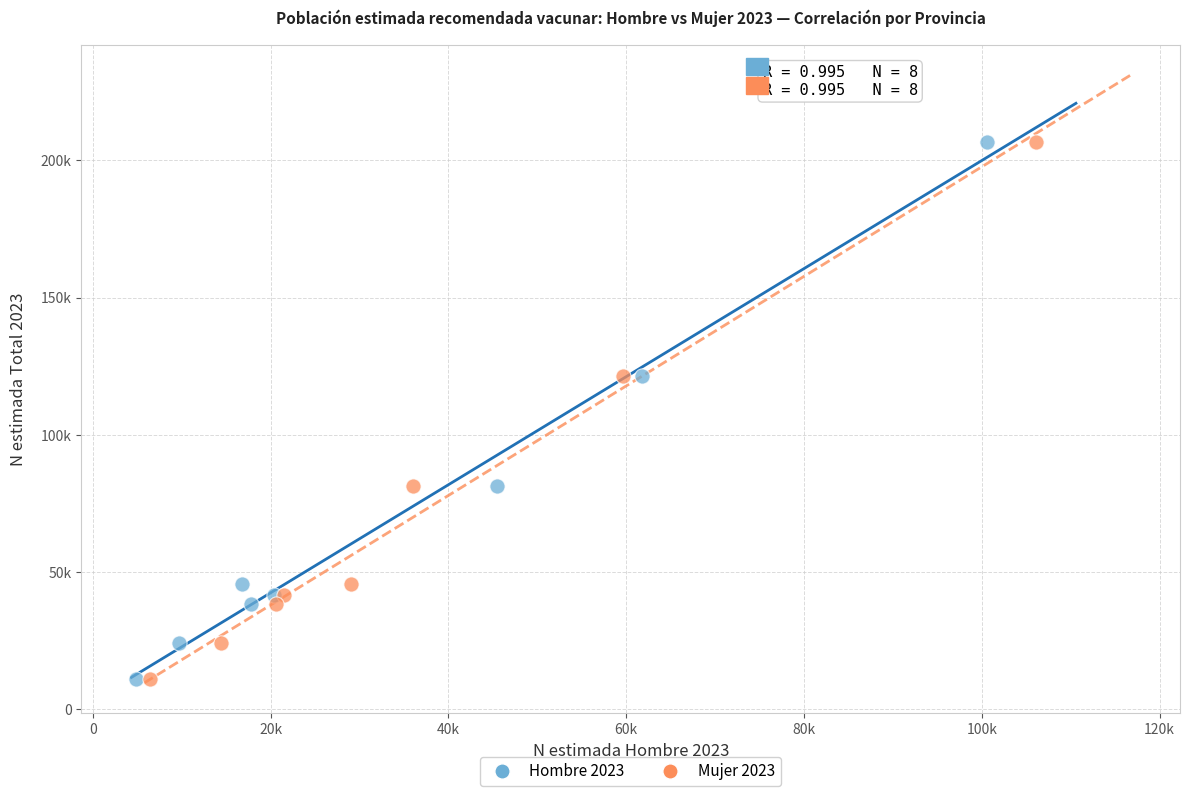

What are all the series names shown in the legend?

Hombre 2023, Mujer 2023